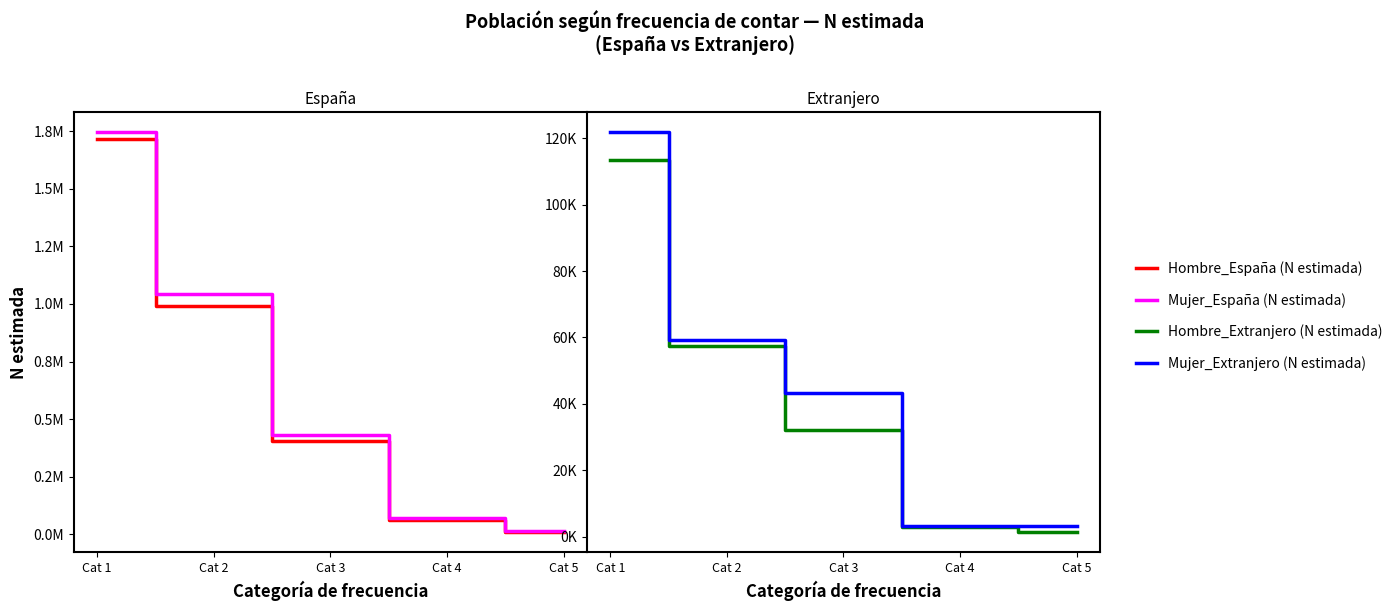

True or false: Mujer_Extranjero (N estimada) and Mujer_España (N estimada) cross at least once.

False